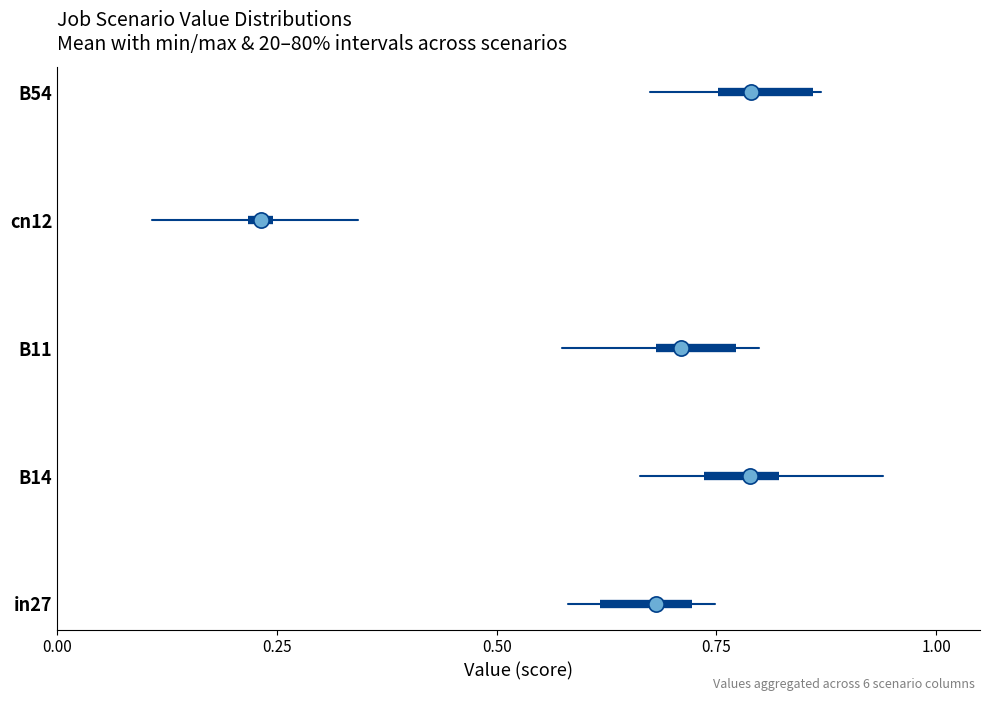

Which series reaches the minimum Y coordinate?

in27